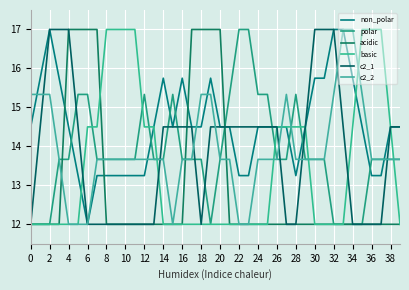

Does the chart have visible grid lines?

Yes